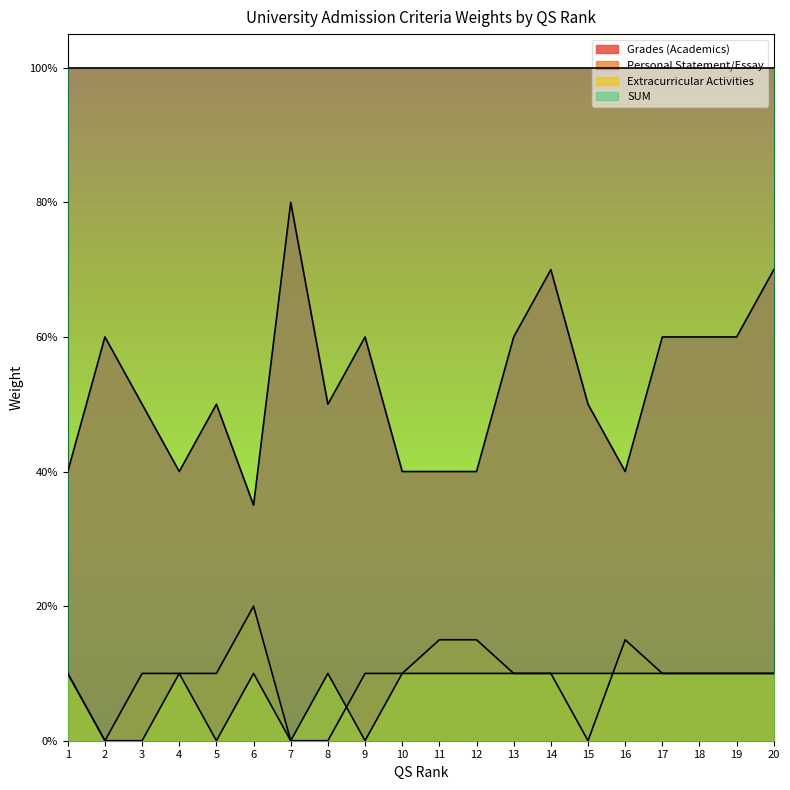

How many values in the Personal Statement/Essay series exceed 0?

16